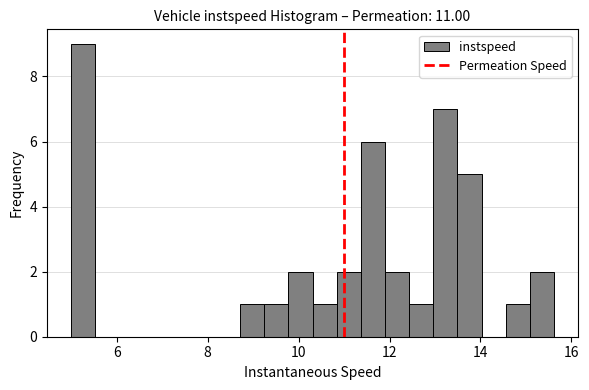

Read against the x-axis, roughly where is the centre of the tallest bar?

5.2